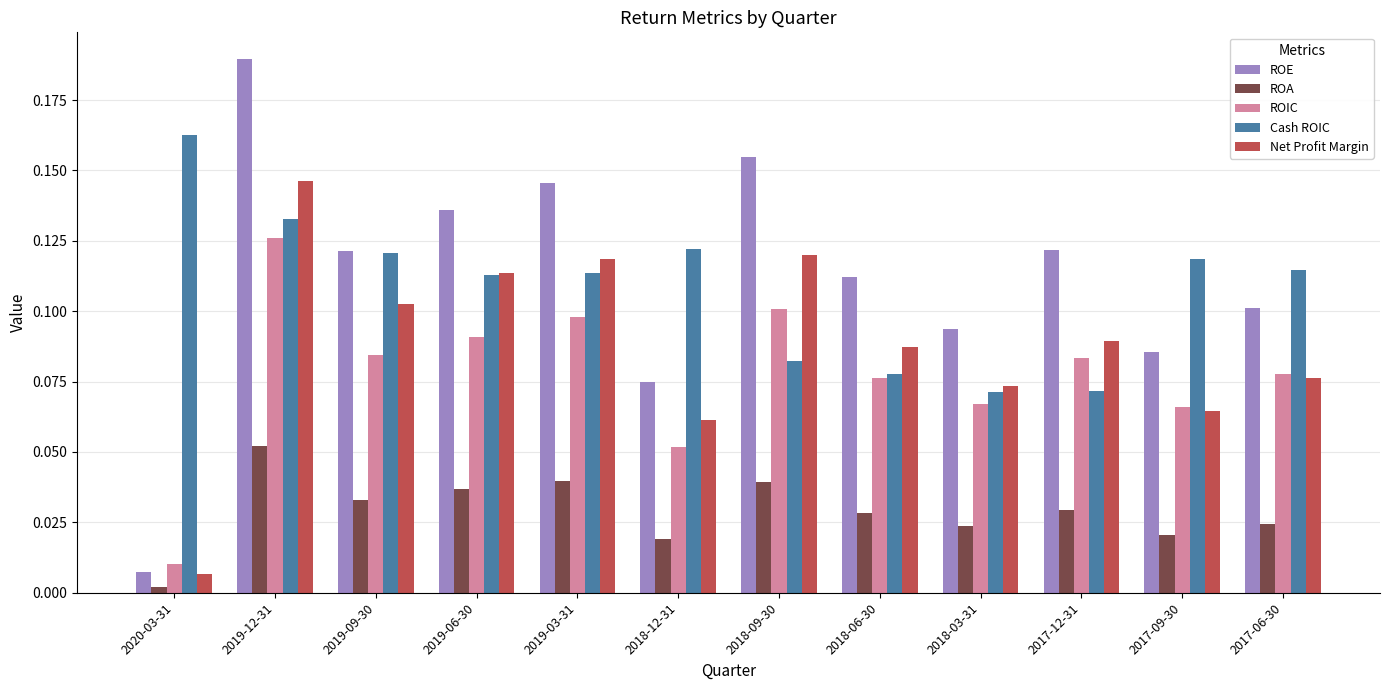

What is the sum of all ROE values?

1.3